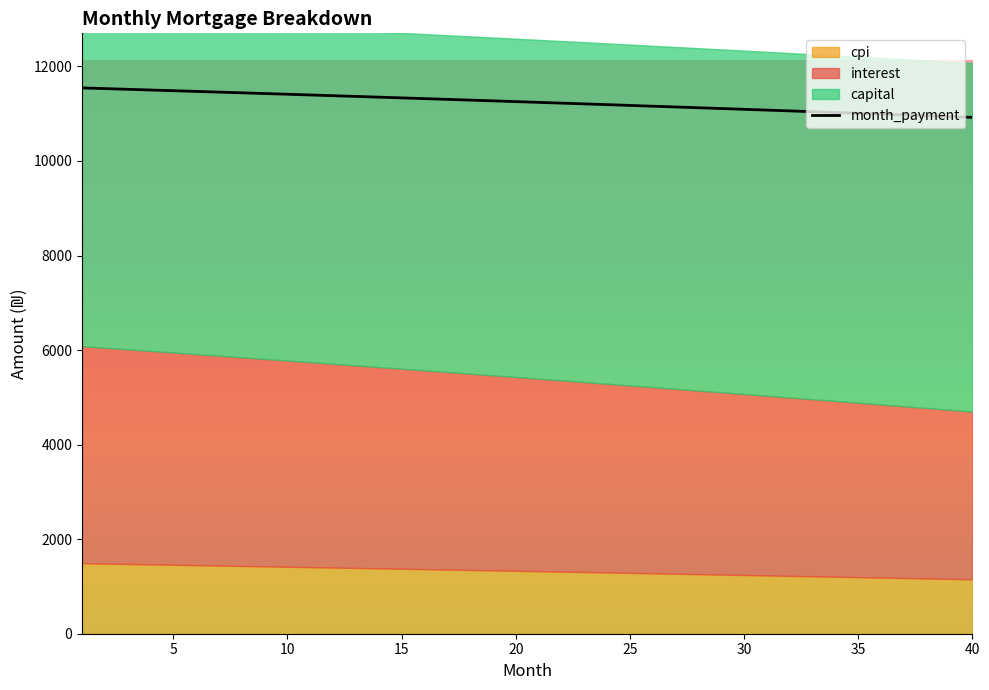

What is the difference between the maximum and minimum values?

623.0